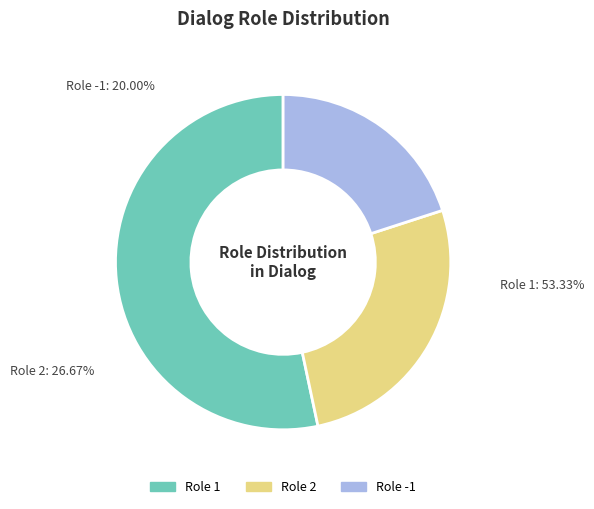

The -1 slice represents 10% of the pie. True or false?

False